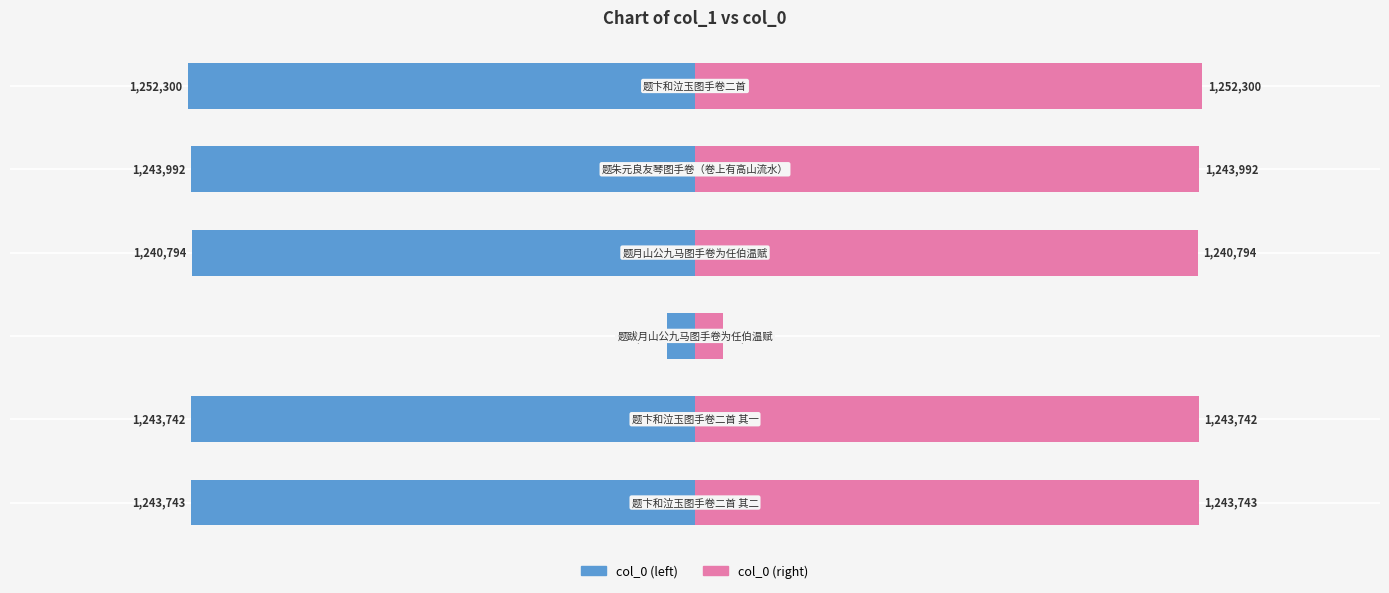

At how many categories does at least one series exceed 20?

5